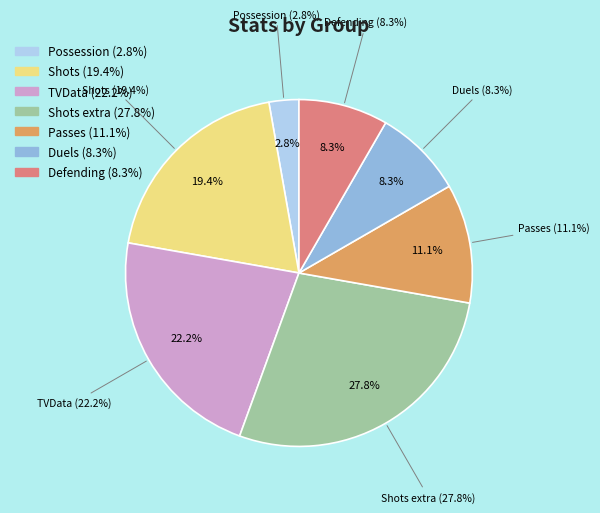

To the nearest percent, what percentage of the pie is Defending?

8%